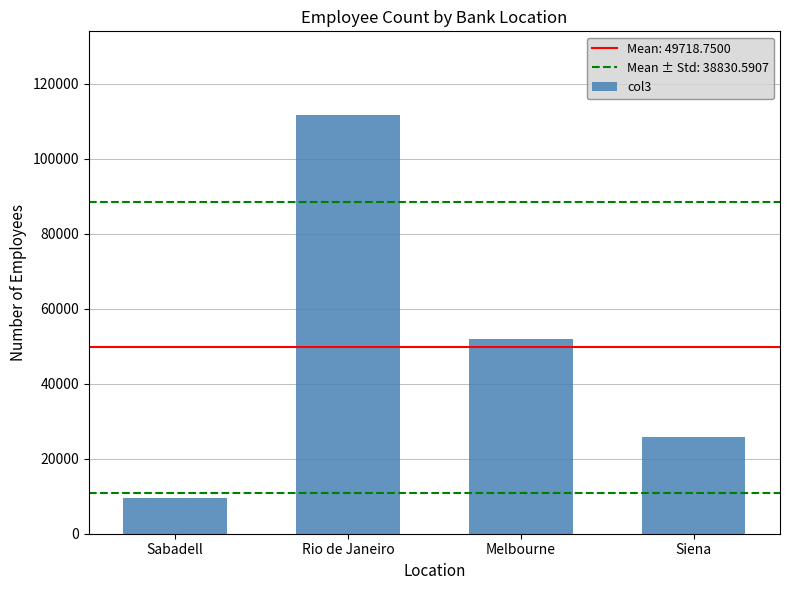

Approximately how many times larger is the value at Melbourne compared to Siena?

2.0